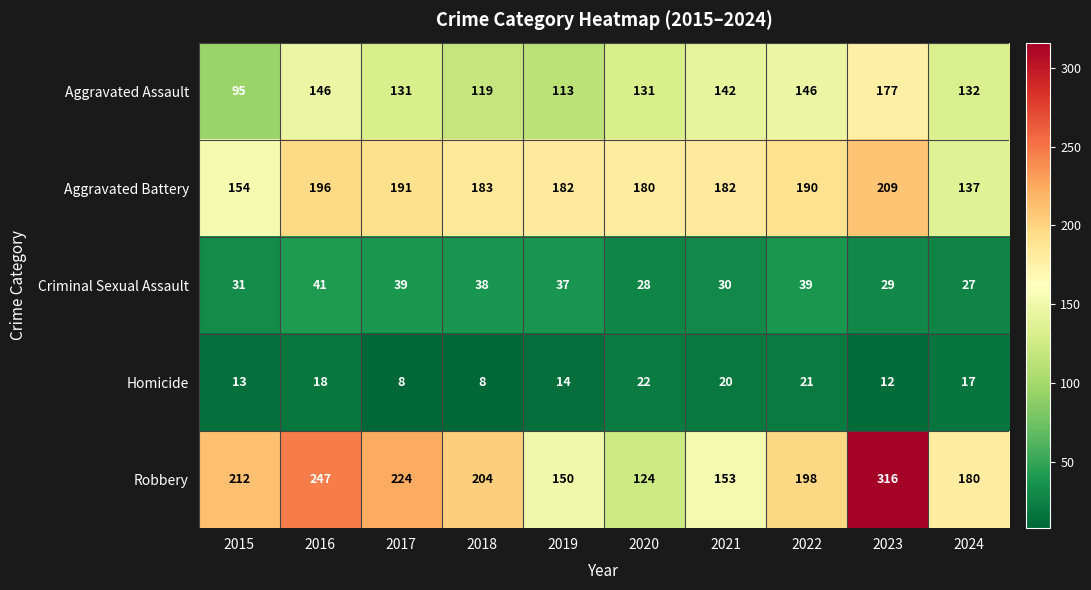

Which series changed the most between 2019 and 2023?

Robbery